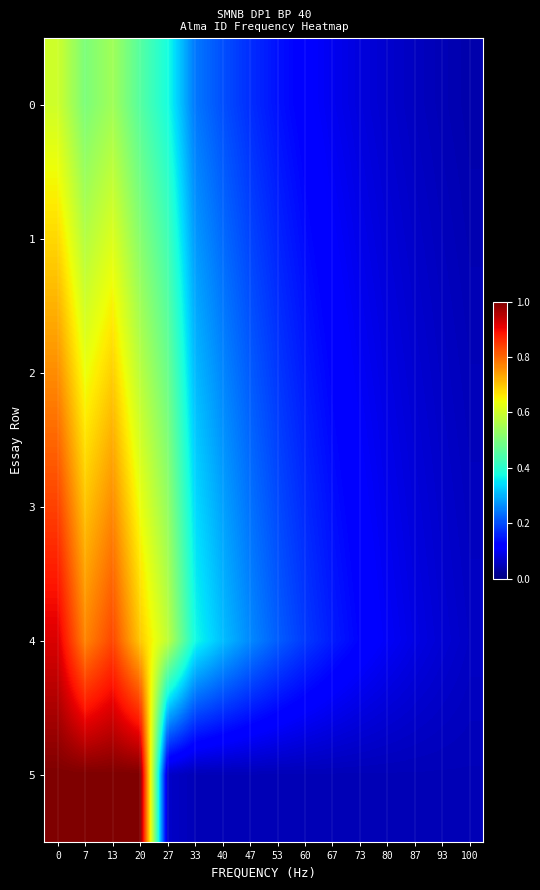

Which series has the largest total across all categories?

4